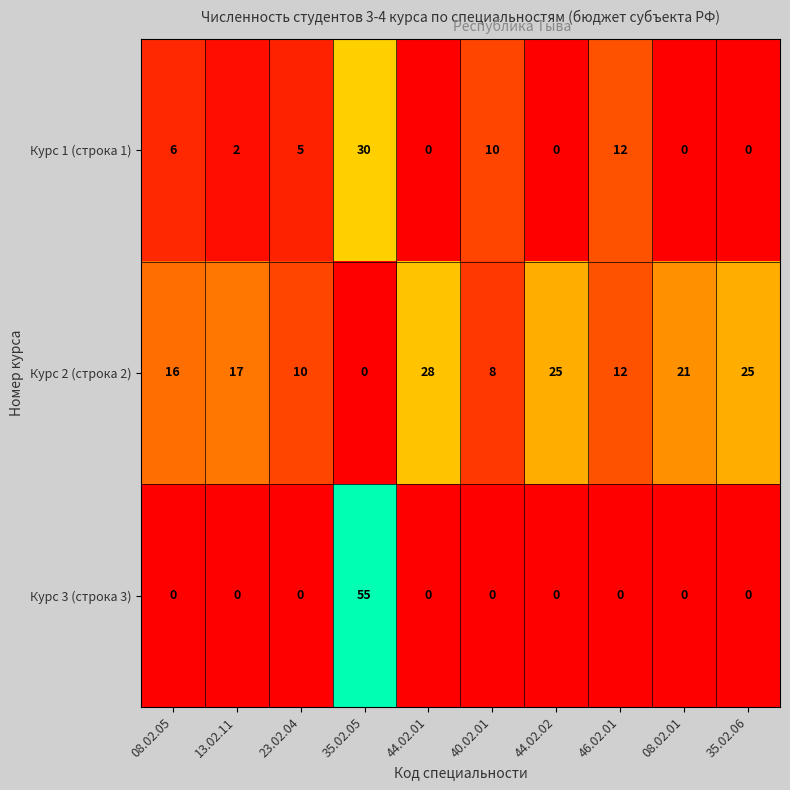

Reading left to right, list all the values displayed in this chart.

Курс 1 (строка 1): 6	2	5	30	0	10	0	12	0	0
Курс 2 (строка 2): 16	17	10	0	28	8	25	12	21	25
Курс 3 (строка 3): 0	0	0	55	0	0	0	0	0	0